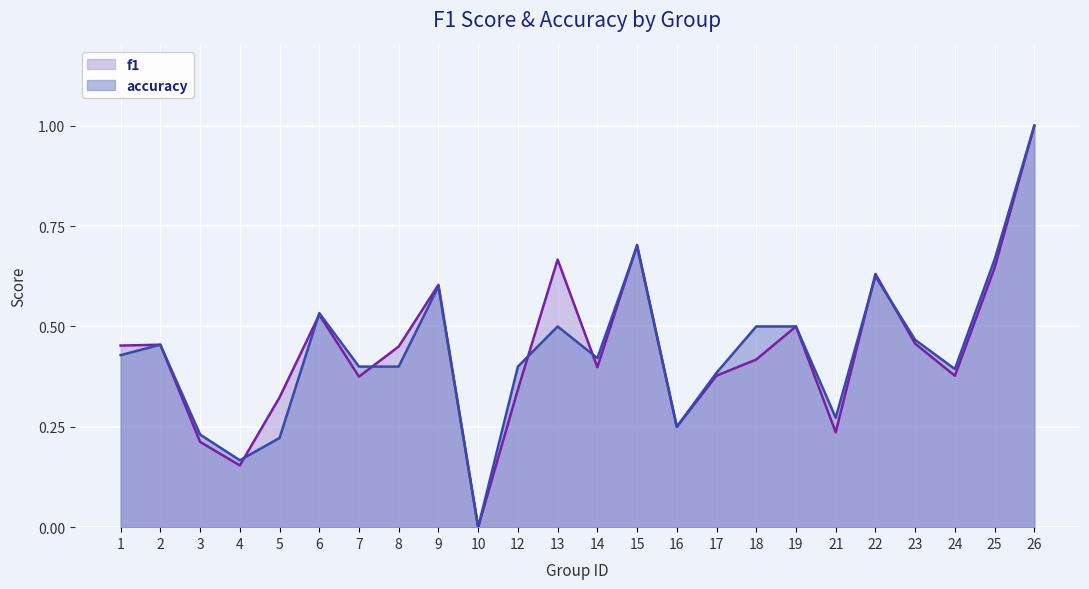

How many interior local valleys does the f1 series have?

7